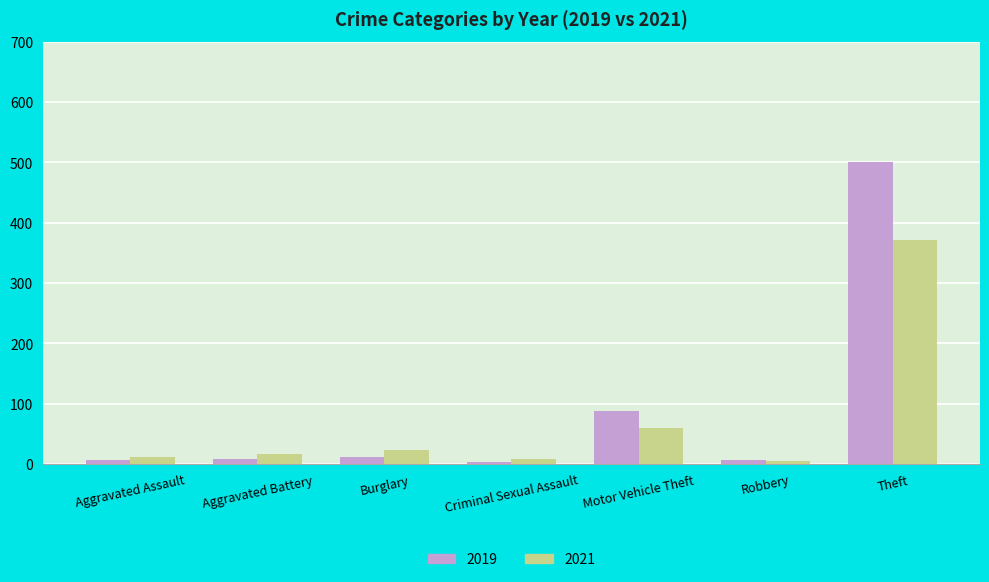

Is it true that 2021 equals 60 at Motor Vehicle Theft?

True